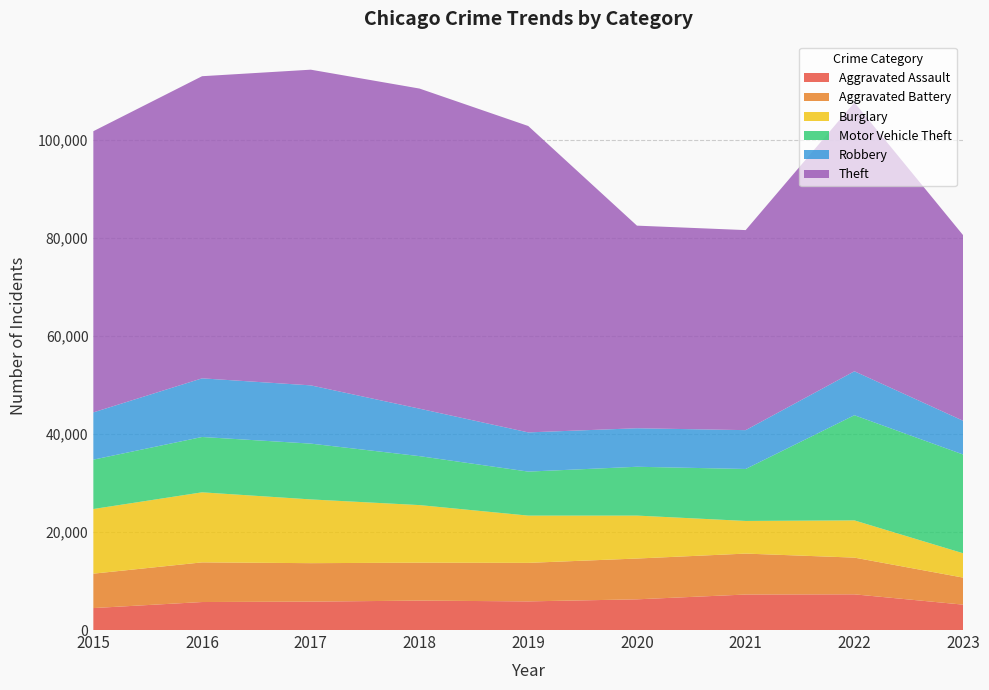

Reading right to left, list all the values displayed in this chart.

Aggravated Assault: 5179	7280	7242	6262	5841	6001	5793	5712	4480
Aggravated Battery: 5512	7489	8347	8320	7857	7734	7845	8086	7018
Burglary: 4964	7593	6659	8758	9638	11747	13001	14289	13184
Motor Vehicle Theft: 20144	21449	10602	9959	8977	9985	11380	11286	10068
Robbery: 6881	8964	7918	7855	7995	9681	11880	11960	9638
Theft: 37847	54823	40800	41322	62492	65287	64386	61621	57350